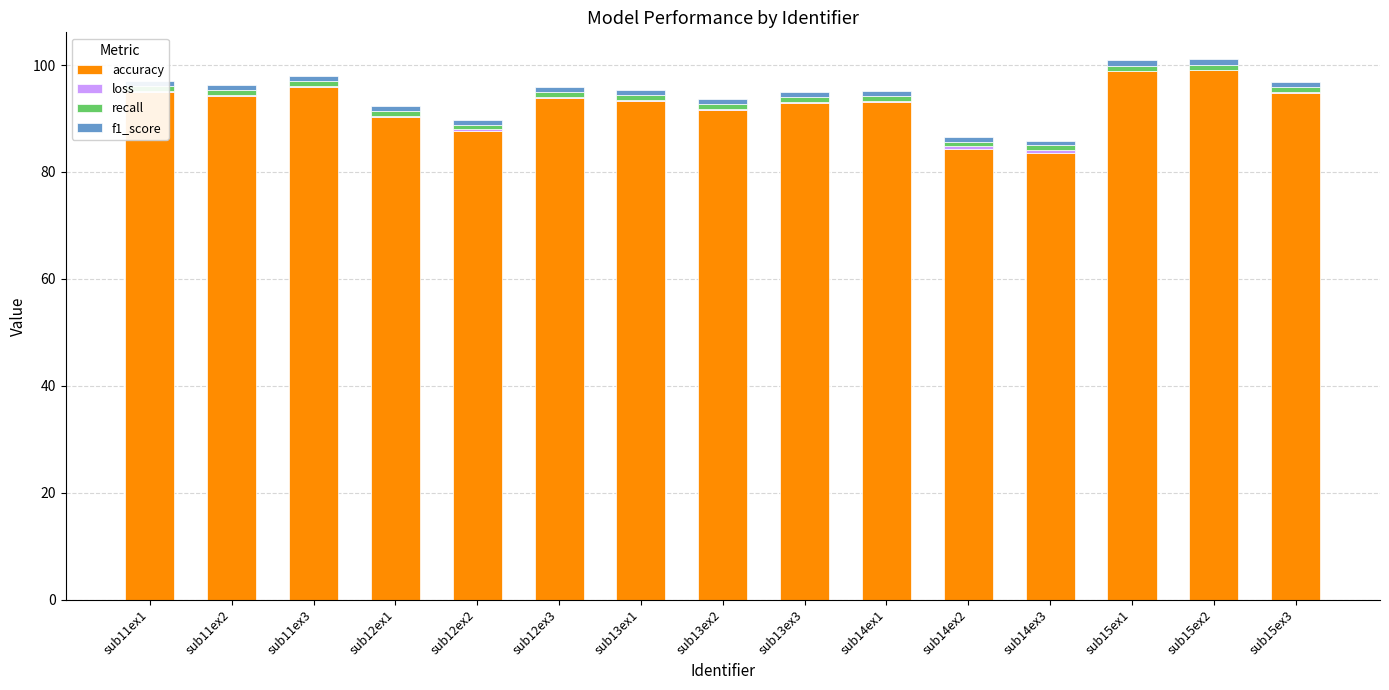

What is the maximum value for accuracy?

99.1